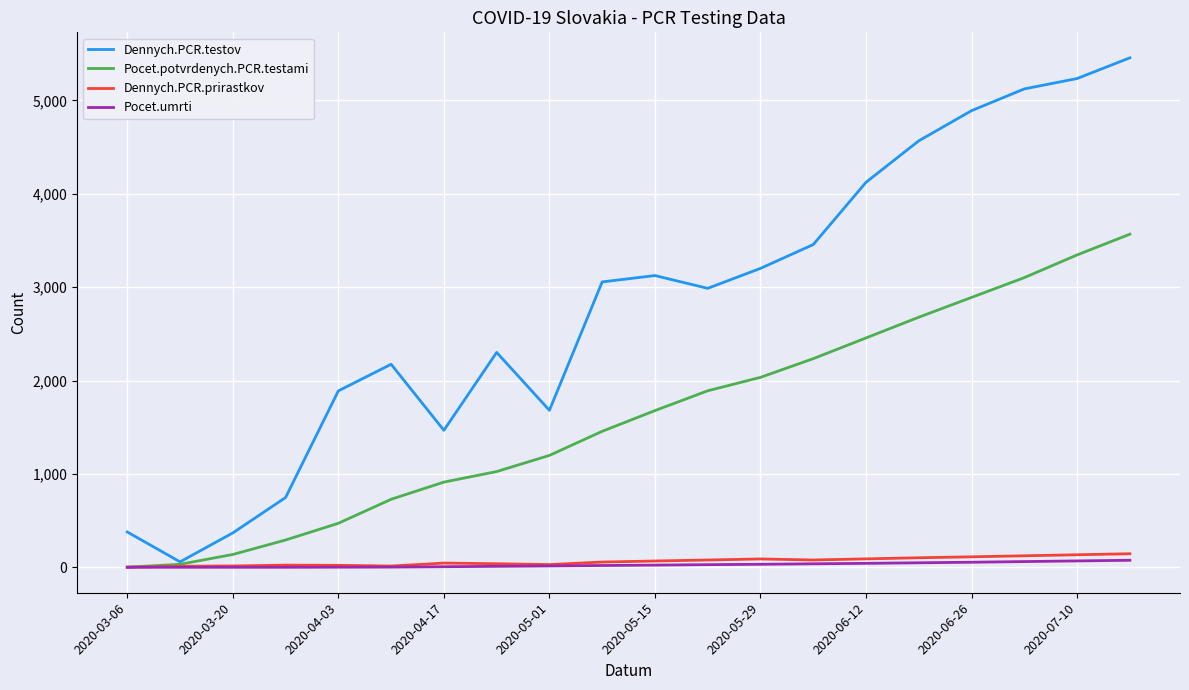

What is the lowest value of the Dennych.PCR.testov series?

58